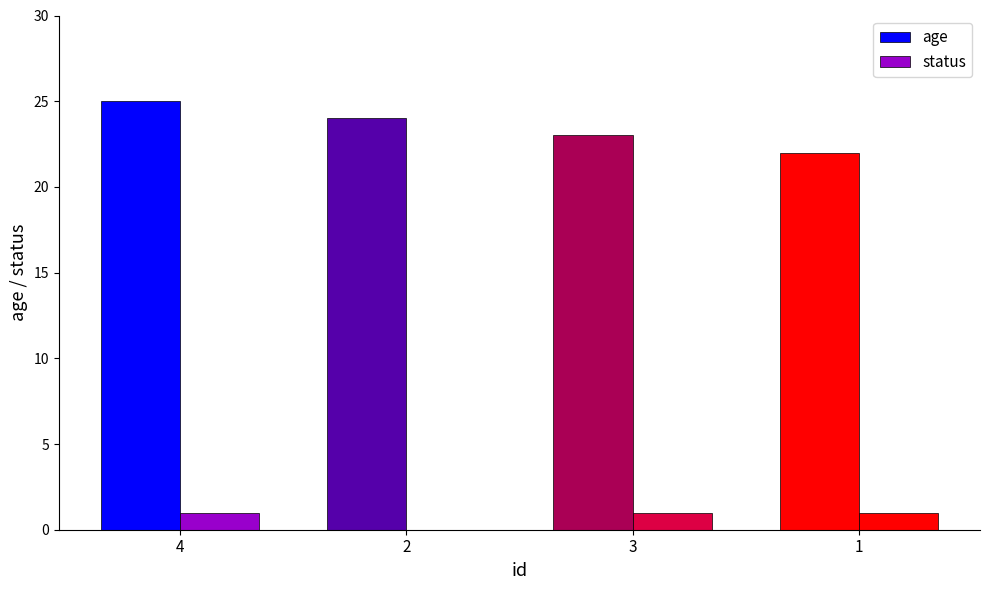

Between 3 and 1, which is larger?

3